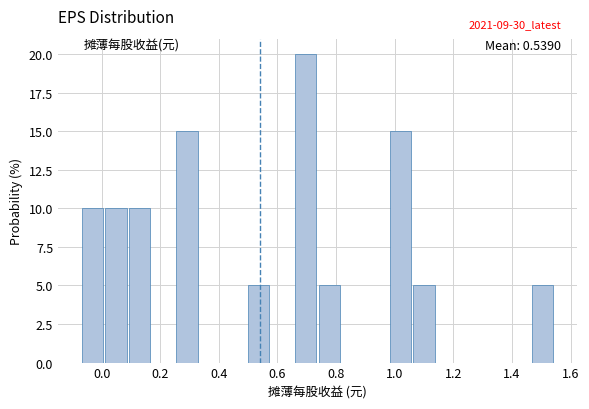

Over which range of the x-axis is the bar tallest?

0.66 to 0.74